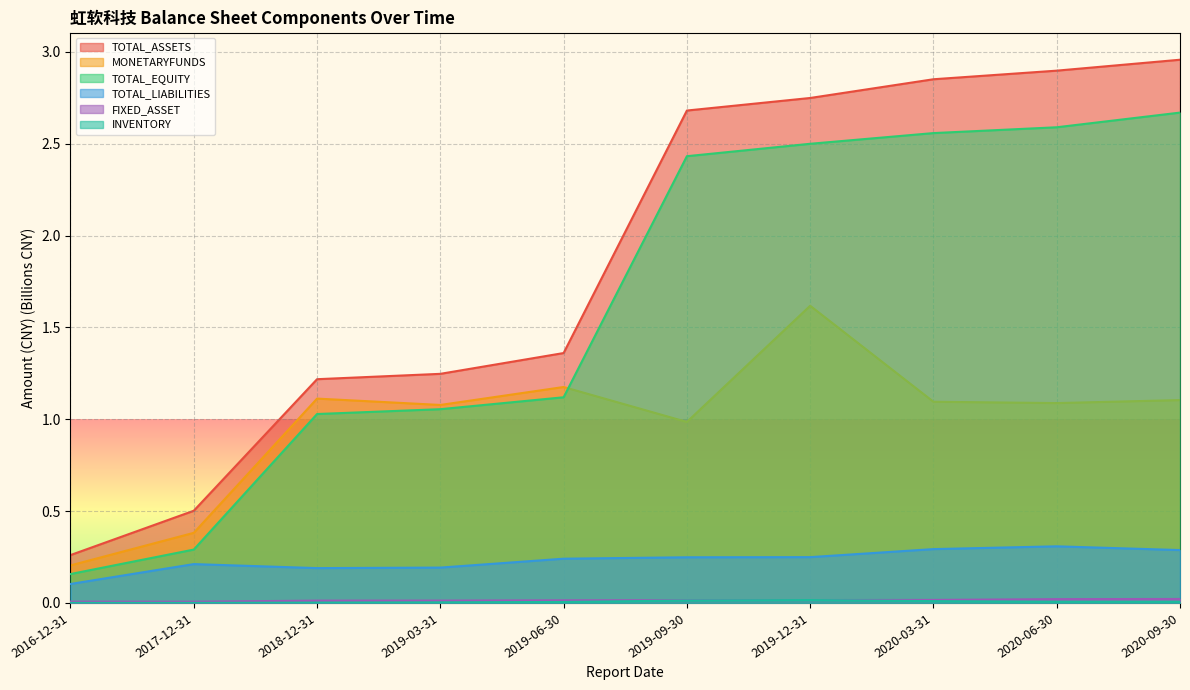

Which category has the lowest value across all series?

2016-12-31